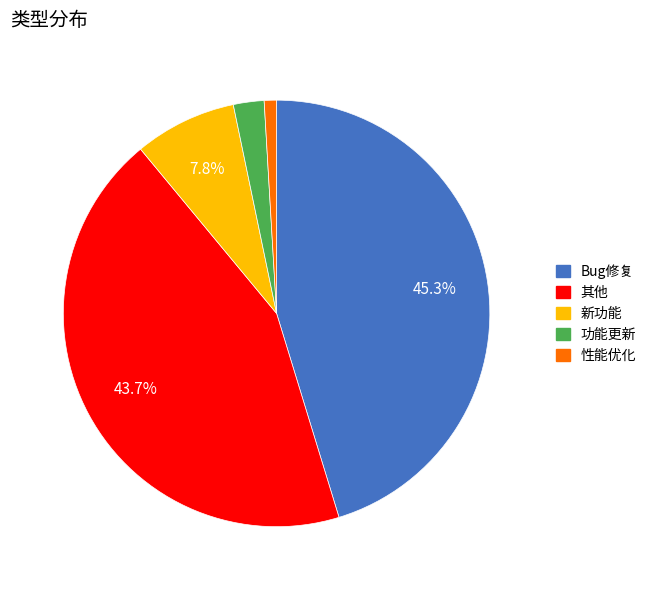

To the nearest percent, what is the difference between the largest and smallest slice percentages?

44%